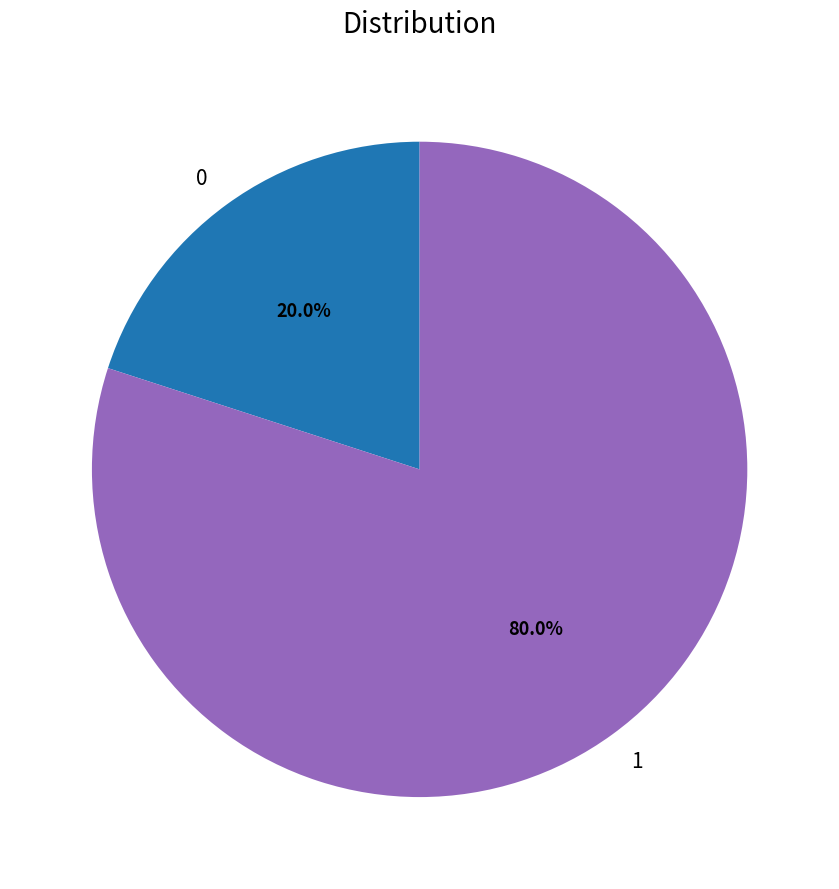

To the nearest percent, what is the average slice percentage?

50%